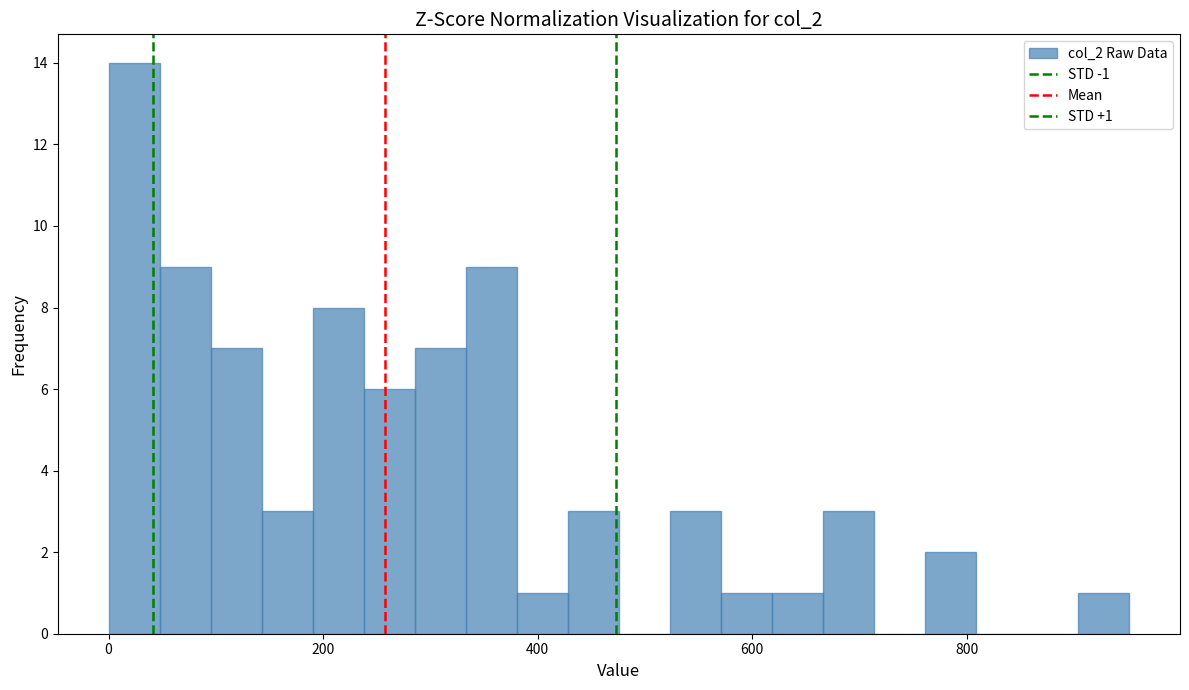

Around what value on the x-axis is the tallest bar? Give the approximate position of its centre, as read against the axis.

20